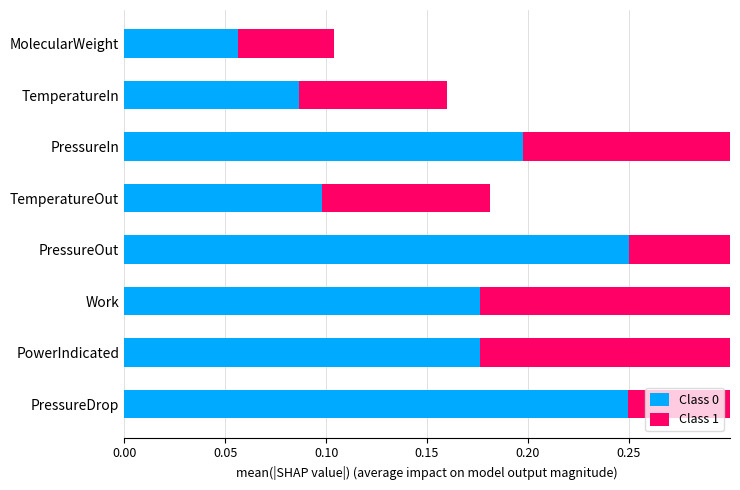

Does the chart contain any negative values?

No